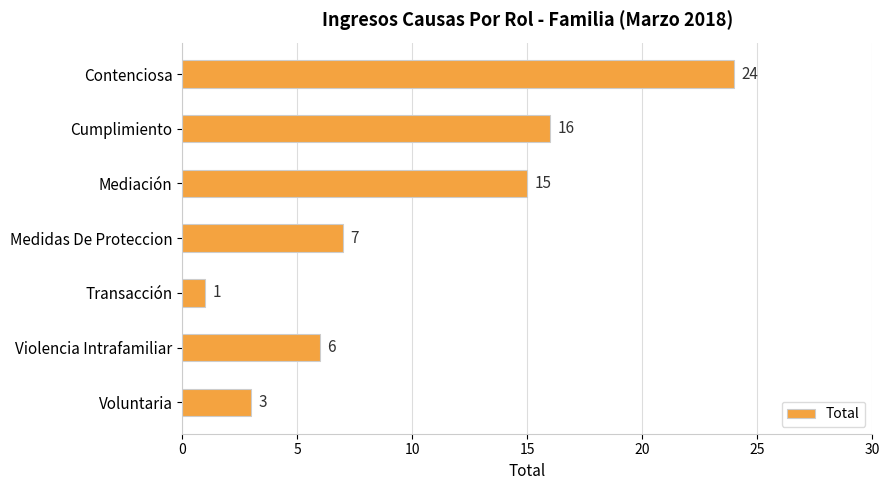

What is the sum of all values?

72